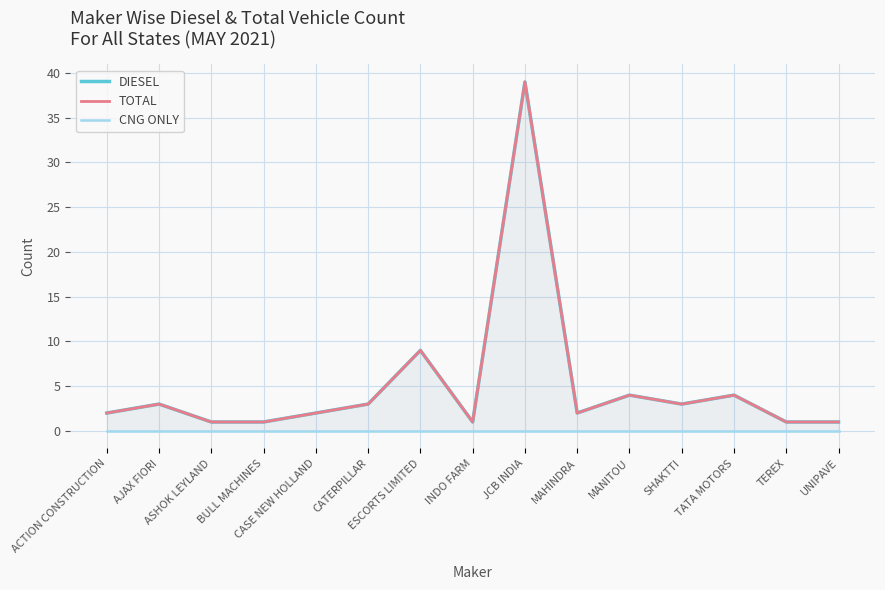

How many lines are shown in the chart?

3